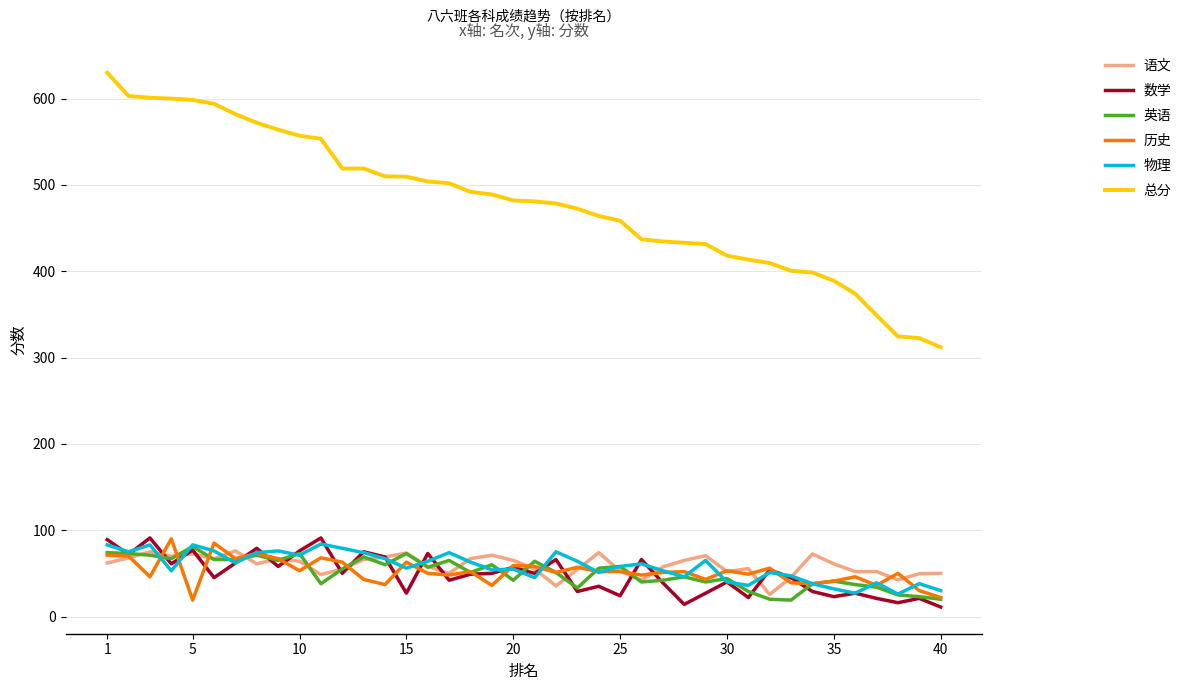

True or false: 总分 and 数学 cross at least once.

False